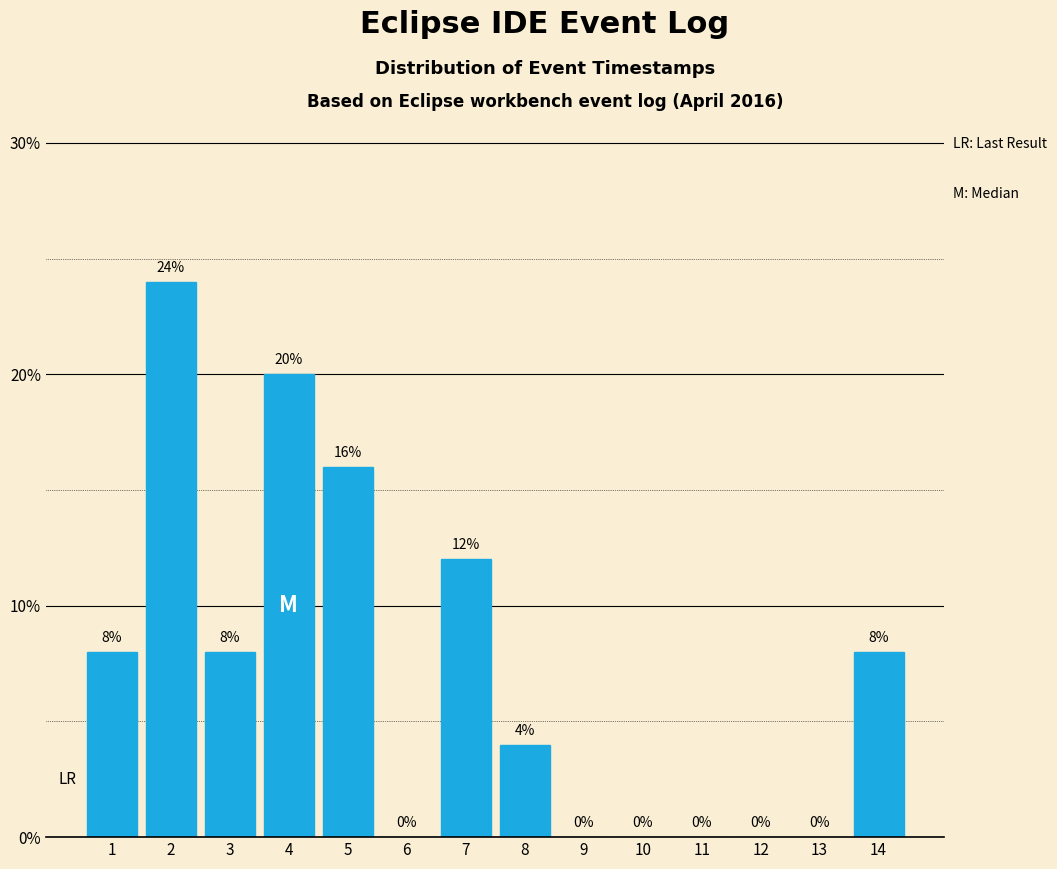

Reading left to right, list all the values displayed in this chart.

1=8	2=24	3=8	4=20	5=16	6=0	7=12	8=4	9=0	10=0	11=0	12=0	13=0	14=8